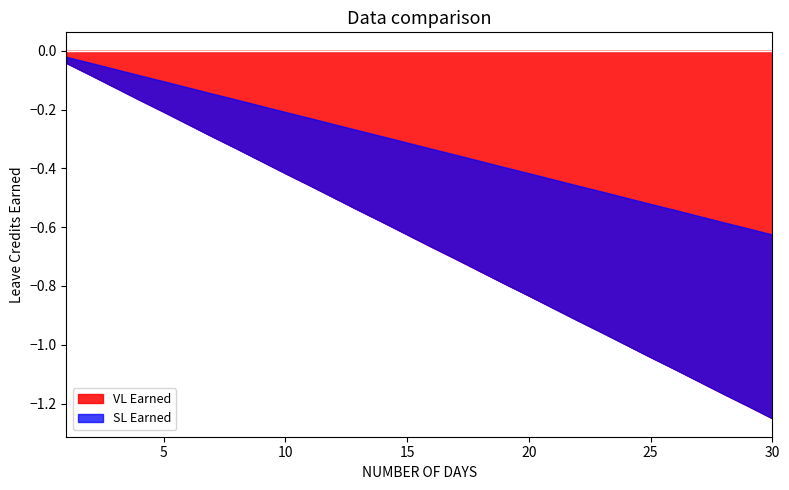

What is the smallest value displayed?

-1.2